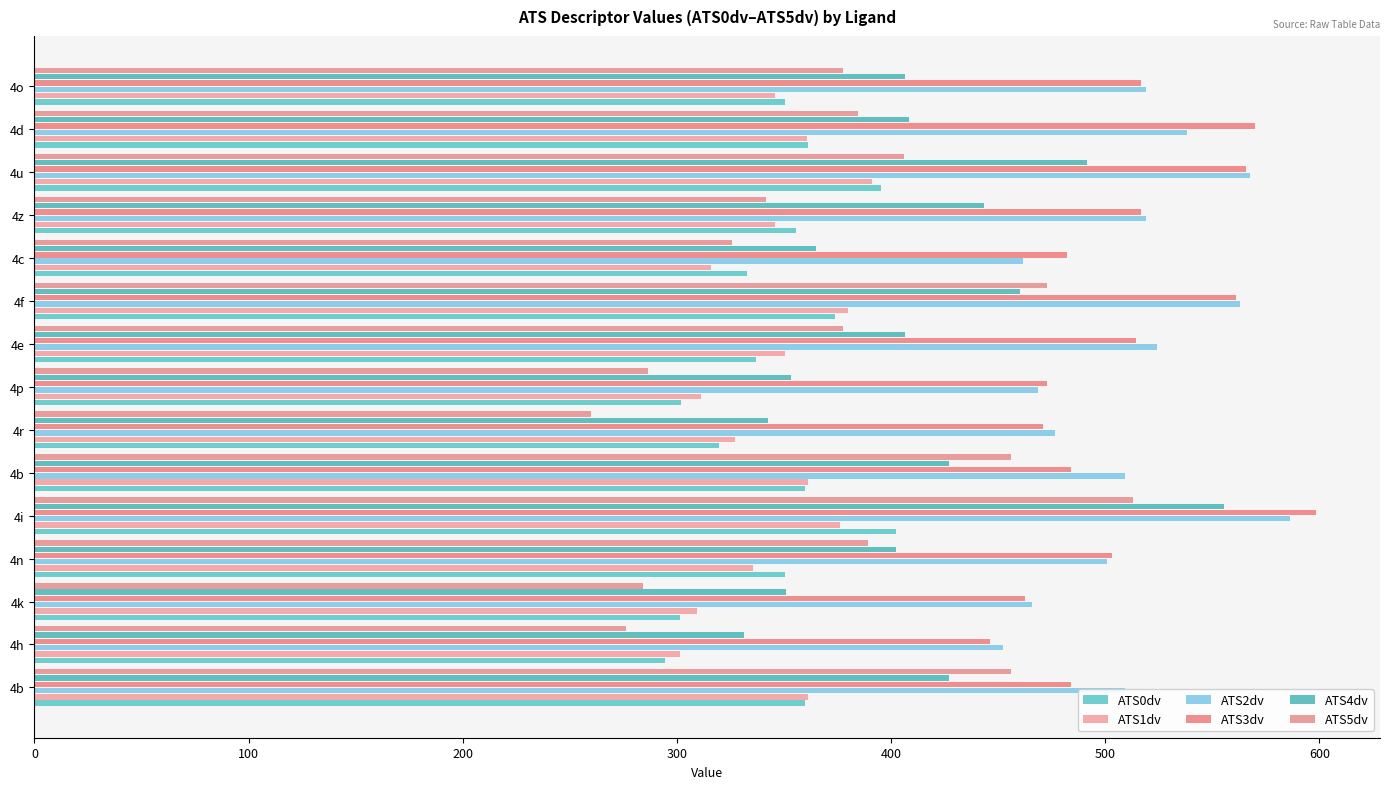

How many data points in ATS3dv are above 503?

8